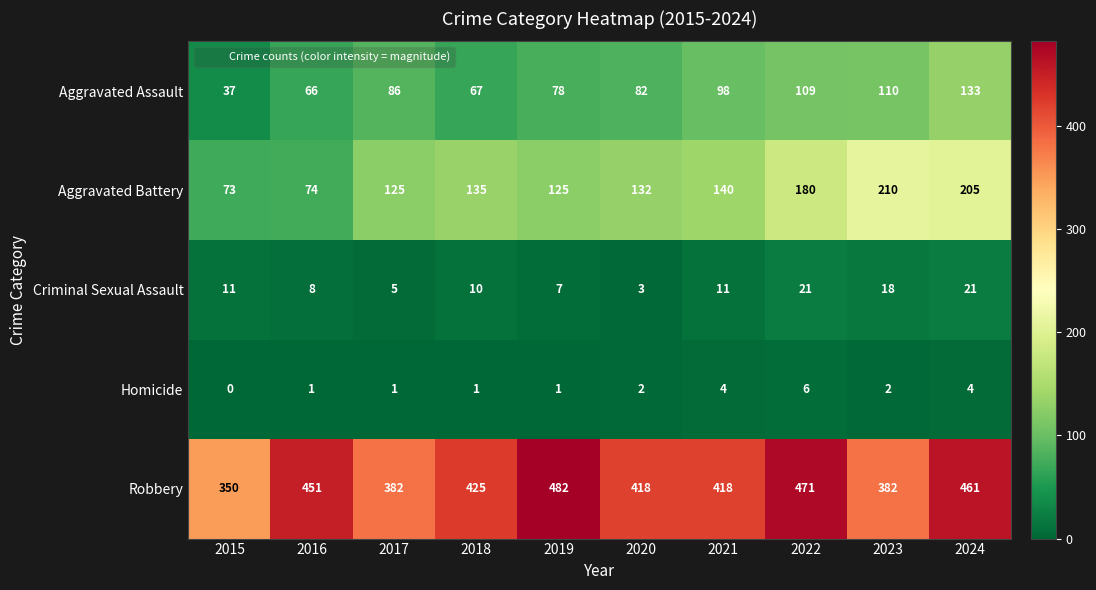

Which series changed the most between 2020 and 2021?

Aggravated Assault